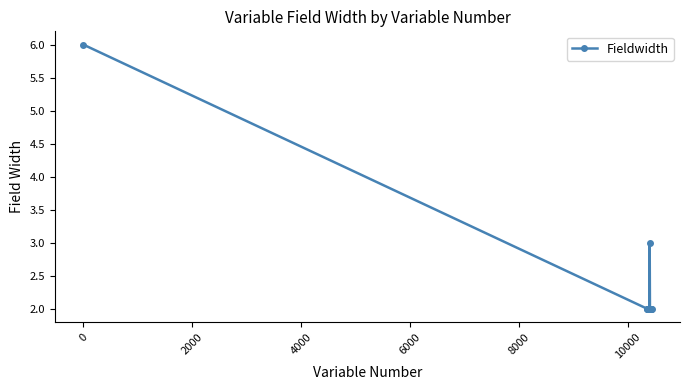

True or false: there are more than 0 points higher than both neighbors.

True